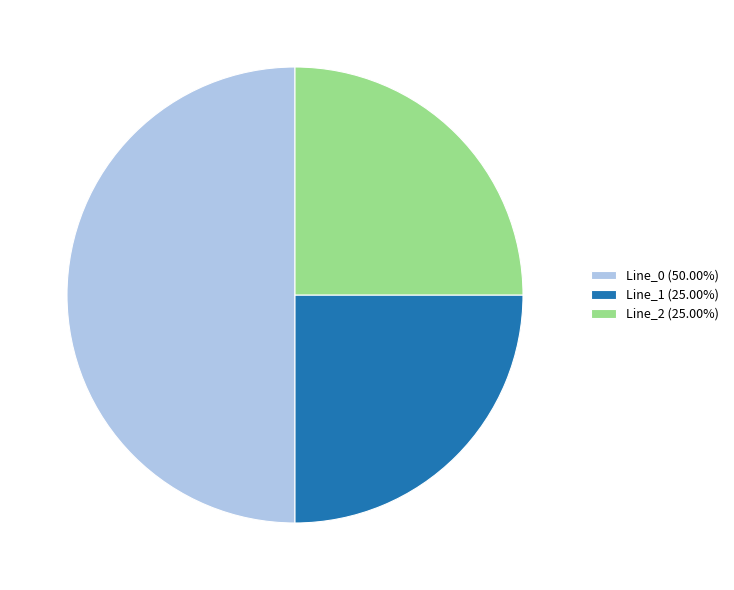

Does Line_2 (25.00%) account for over 50% of the chart?

No